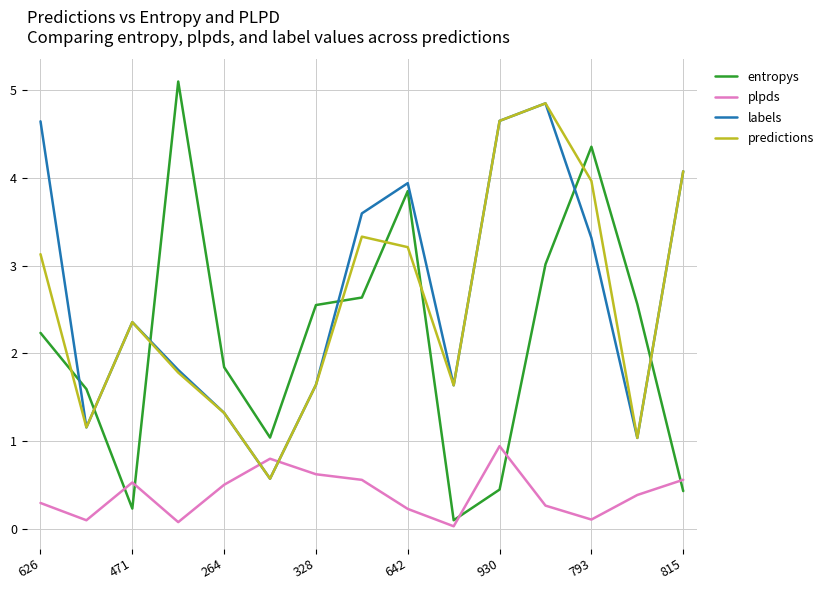

Which series has the widest spread of values?

entropys